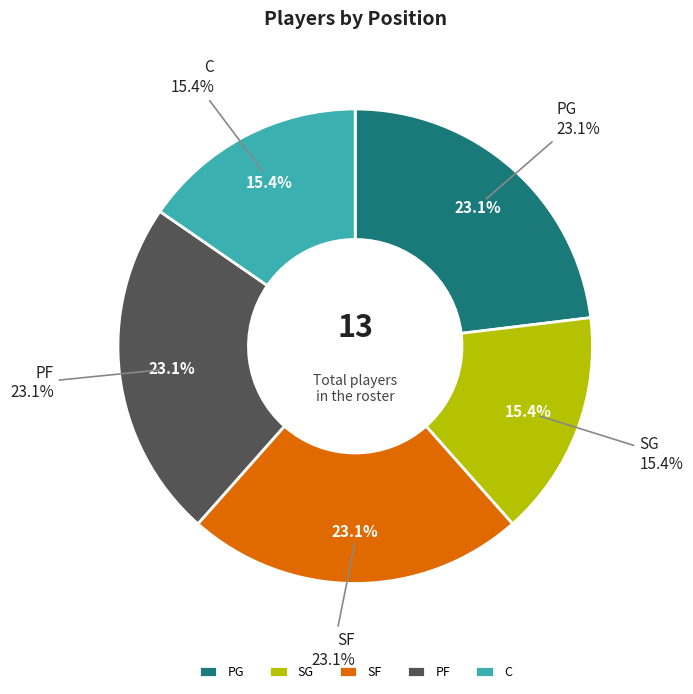

To the nearest percent, what is the average slice percentage?

20%